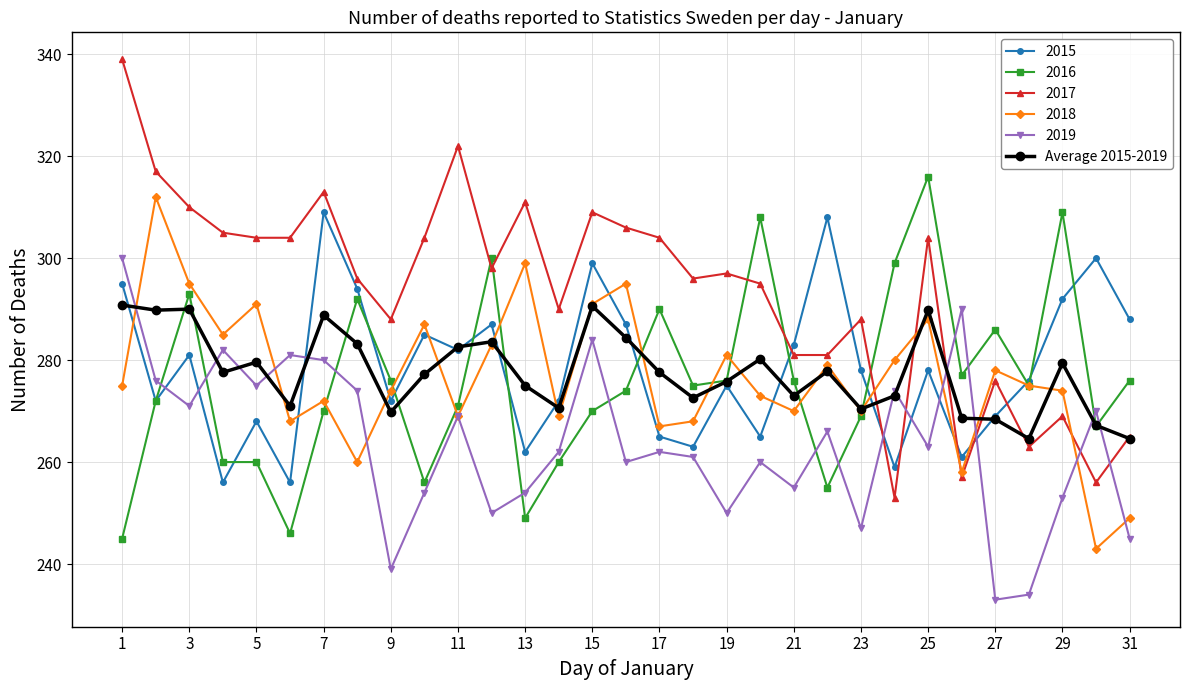

Does the chart display data point markers on the line(s)?

Yes